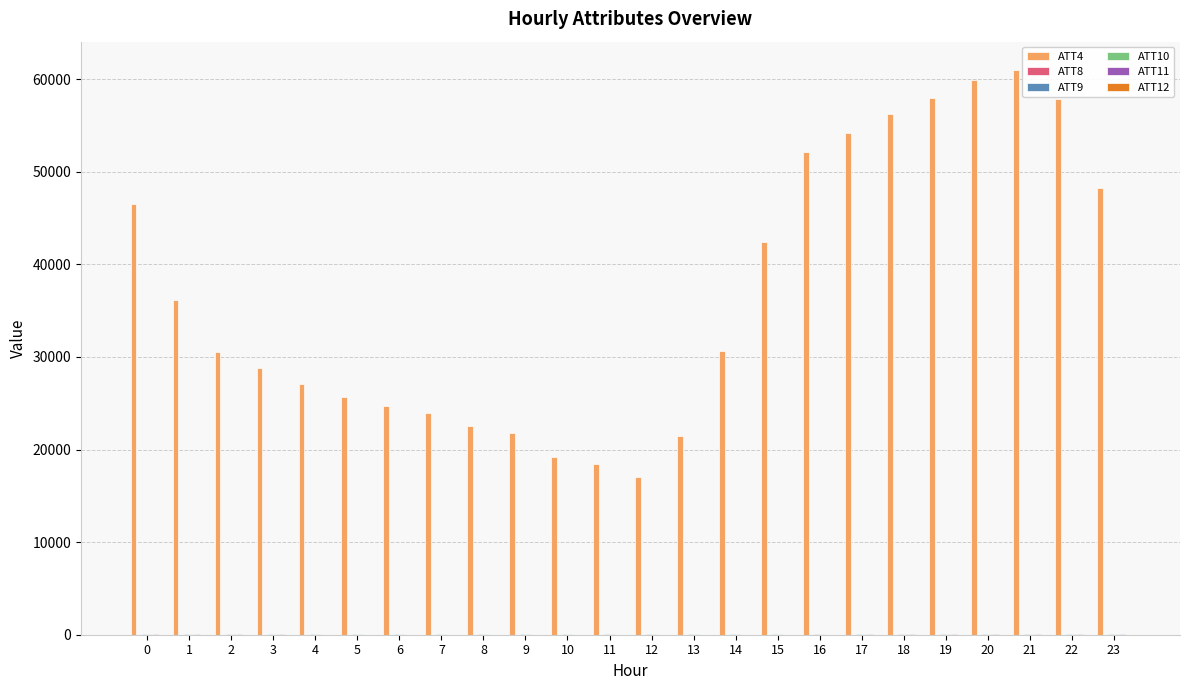

What is the maximum value shown in the chart?

61000.0